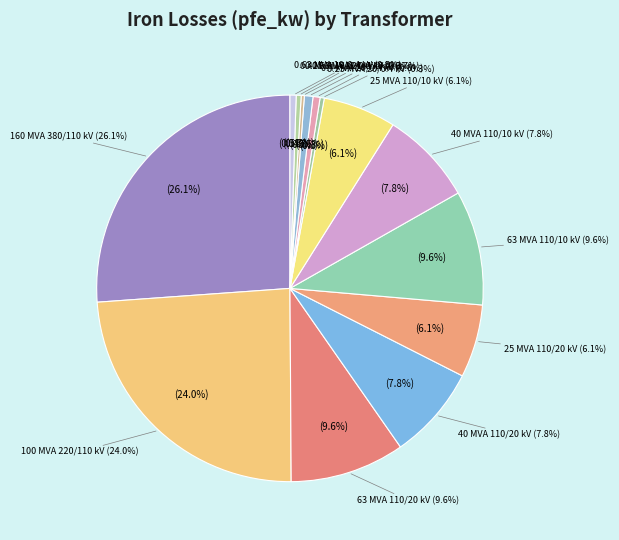

What is the change in value from 160 MVA 380/110 kV to 25 MVA 110/20 kV?

-46.0